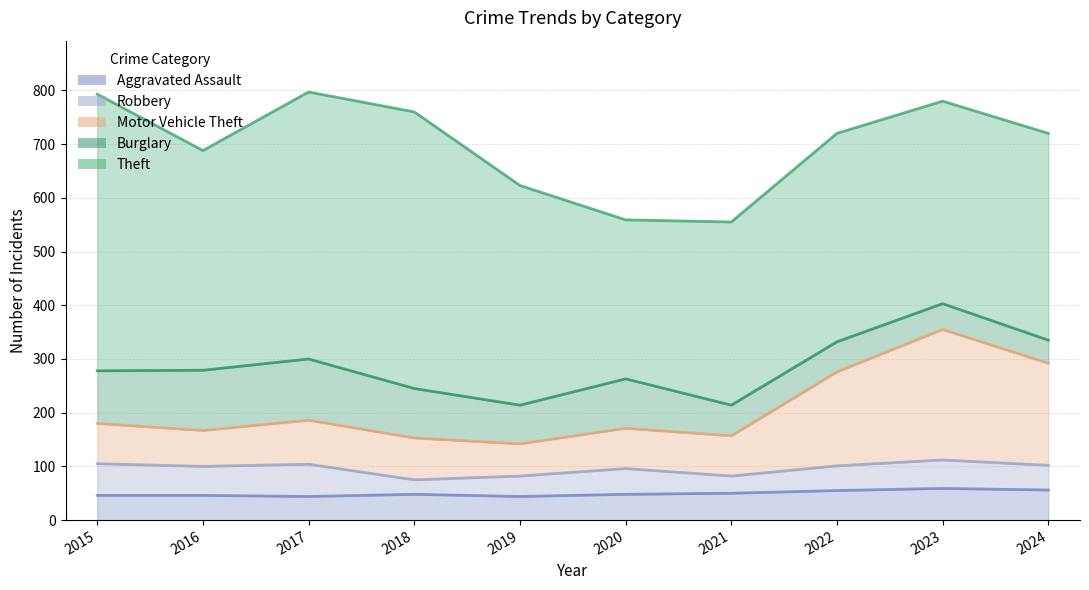

Which series has the largest total across all categories?

Theft